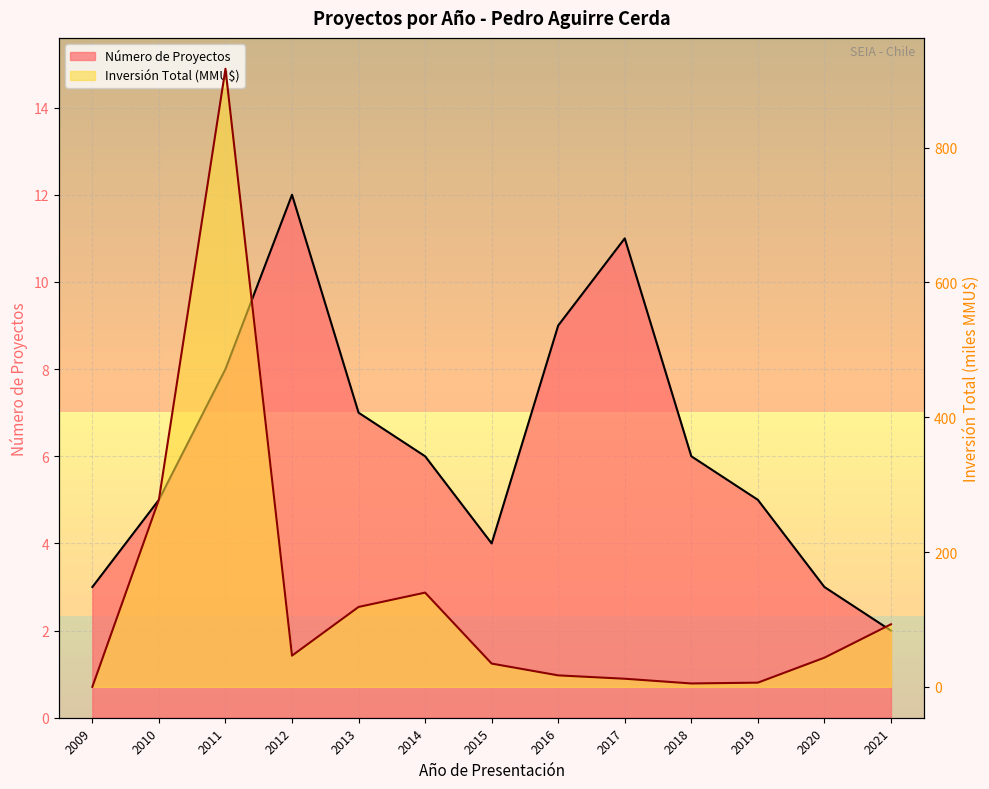

In Inversión Total (MMU$), how many points are lower than both neighbors (excluding endpoints)?

2